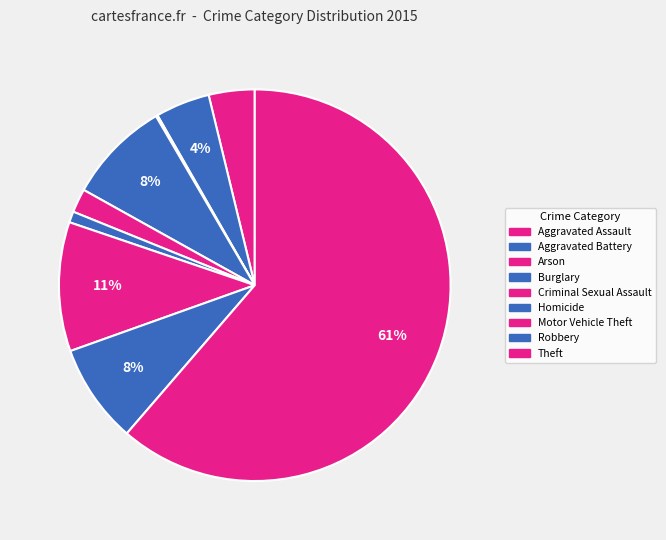

To the nearest percent, what is the difference between the largest and smallest slice percentages?

61%